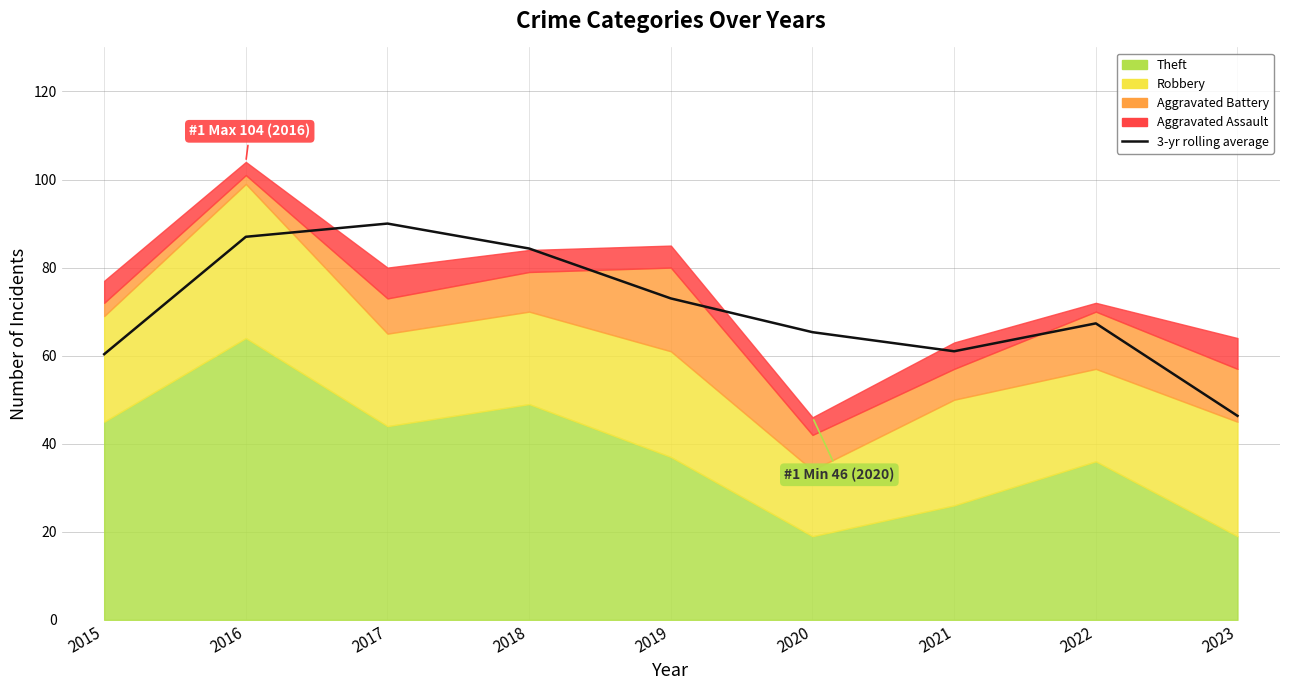

At which label does the data first exceed 67?

2016